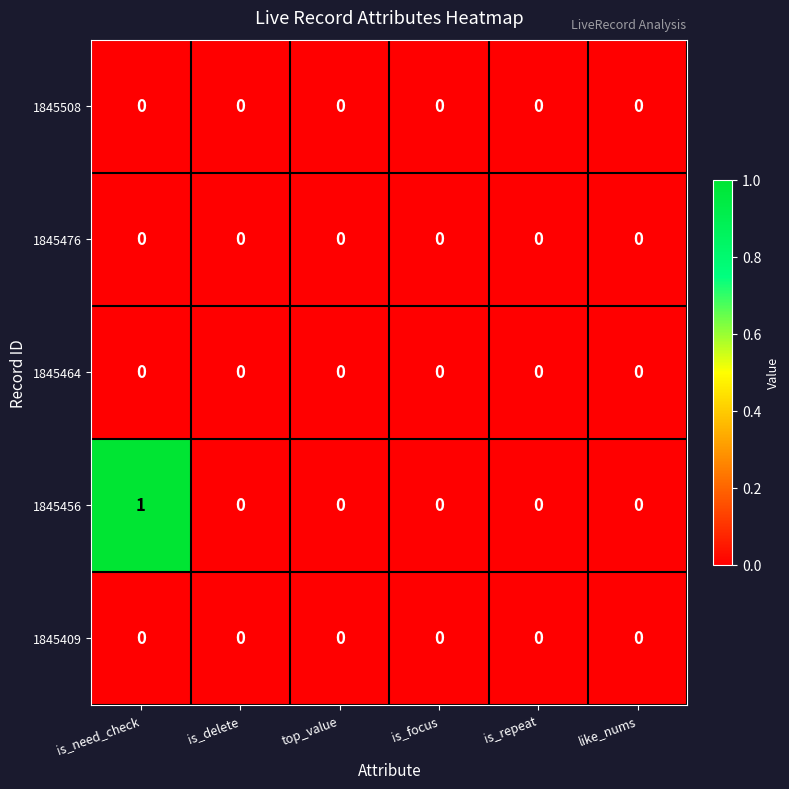

Reading left to right, what are all the values shown in this chart?

1845508: is_need_check=0	is_delete=0	top_value=0	is_focus=0	is_repeat=0	like_nums=0
1845476: is_need_check=0	is_delete=0	top_value=0	is_focus=0	is_repeat=0	like_nums=0
1845464: is_need_check=0	is_delete=0	top_value=0	is_focus=0	is_repeat=0	like_nums=0
1845456: is_need_check=1	is_delete=0	top_value=0	is_focus=0	is_repeat=0	like_nums=0
1845409: is_need_check=0	is_delete=0	top_value=0	is_focus=0	is_repeat=0	like_nums=0